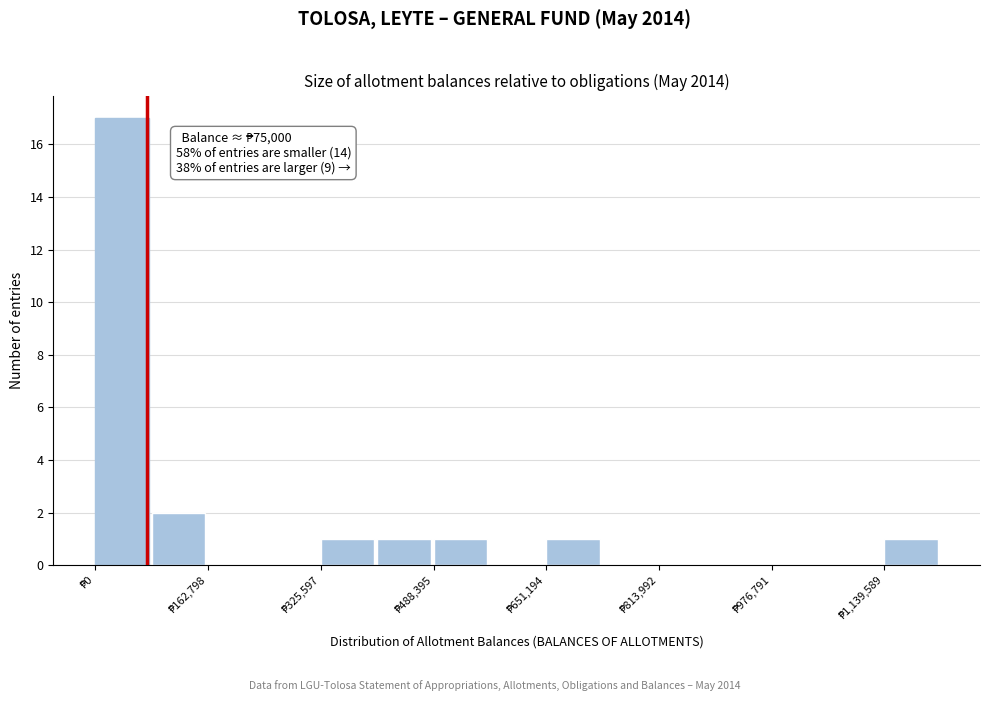

Which range on the x-axis has the tallest bar?

0 to 80000